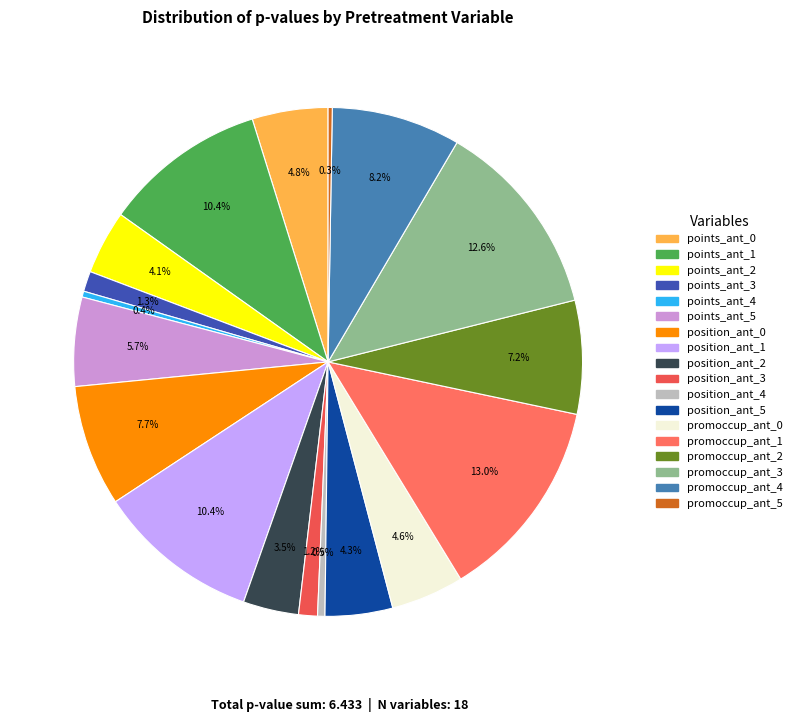

Combined, do promoccup_ant_5 and points_ant_3 account for over 50%?

No